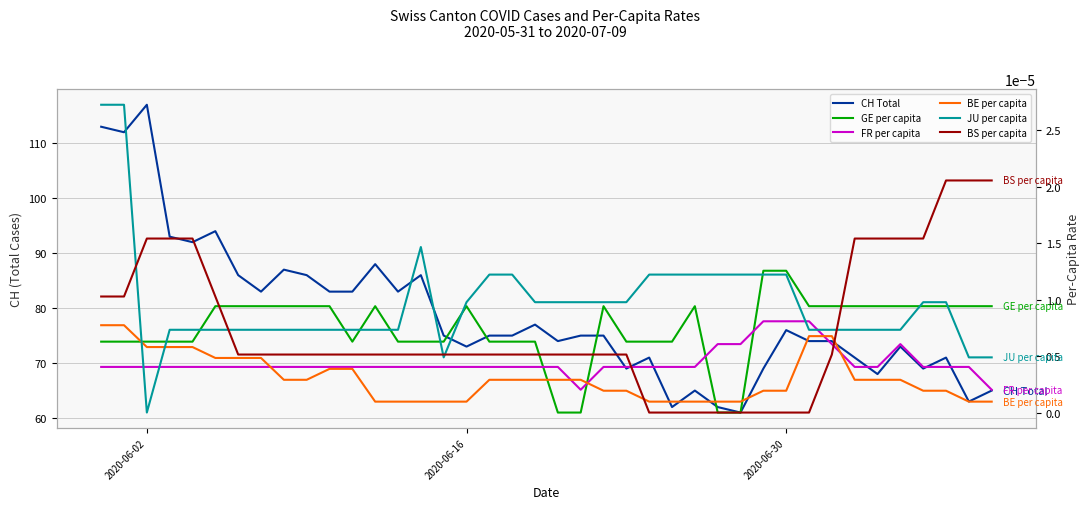

Which series has the largest total across all categories?

CH (Total)